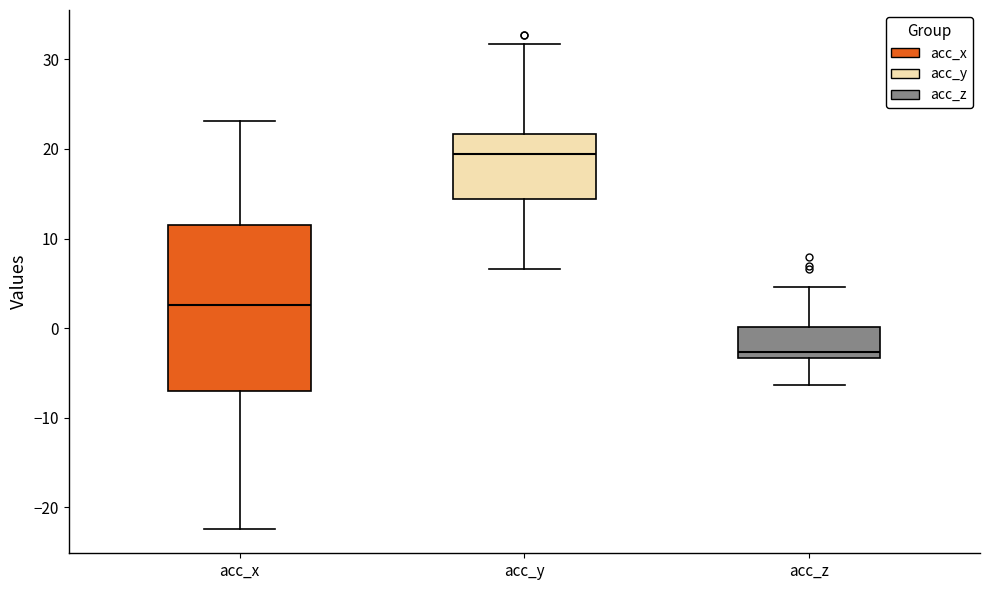

Which box is the tallest, from its lower edge to its upper edge?

acc_x